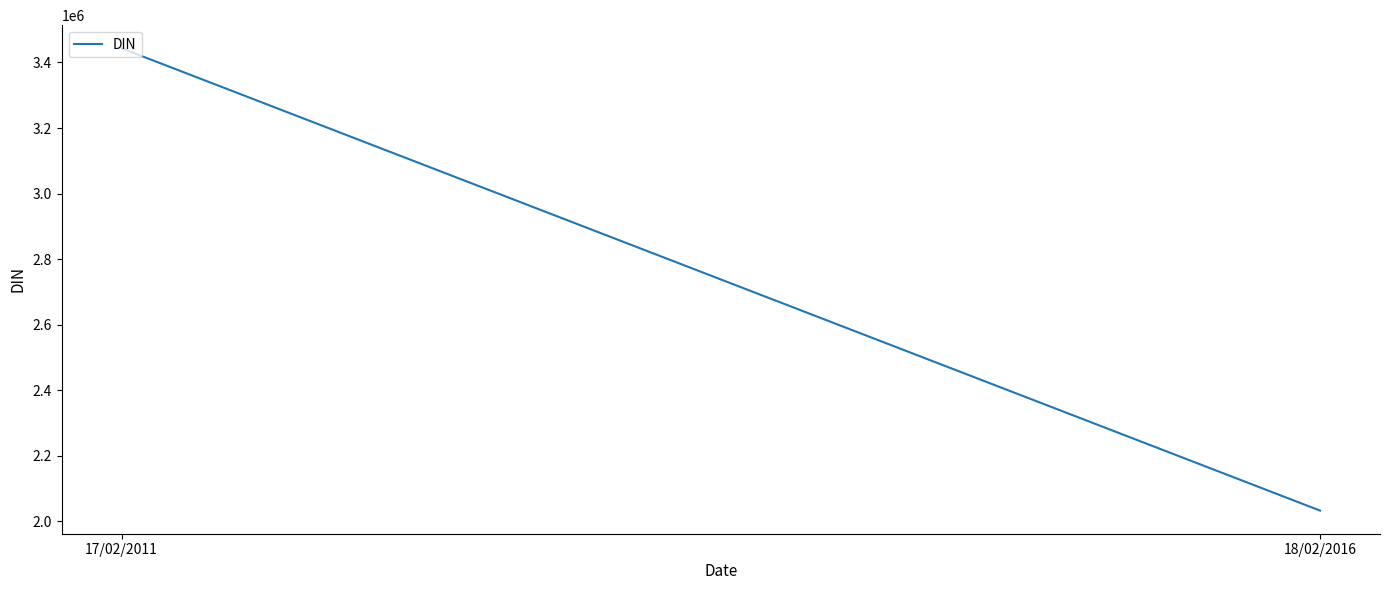

The value at 18/02/2016 is 2032853. True or false?

True